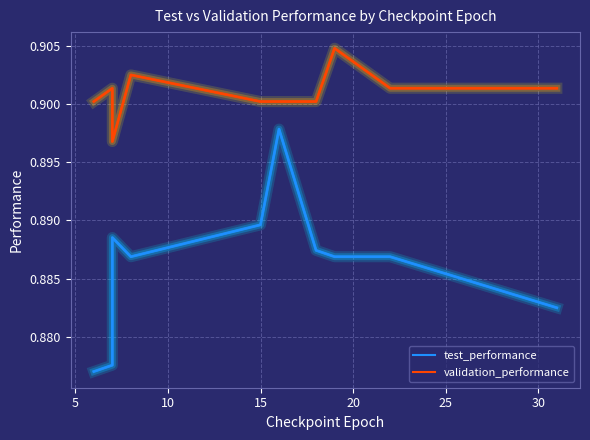

What is the average value of the validation_performance series?

0.9